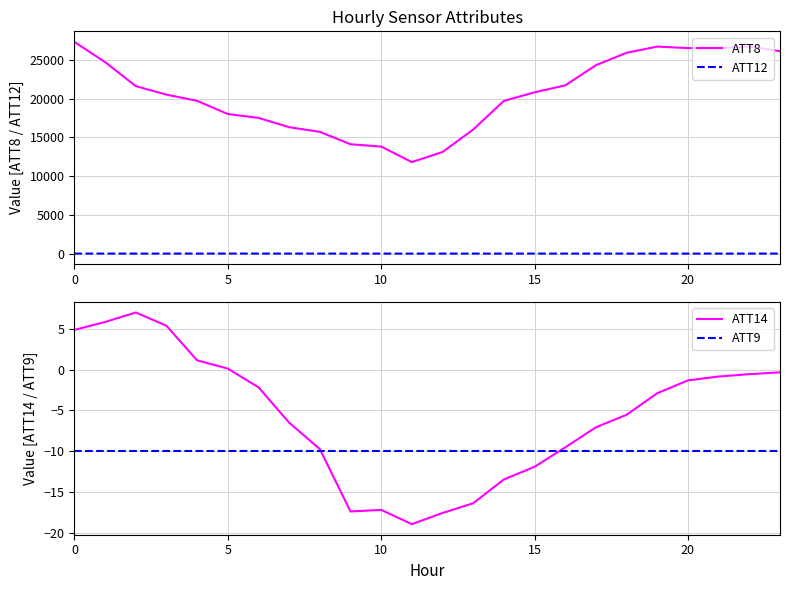

Where do ATT9 and ATT14 first cross each other?

8 and 9